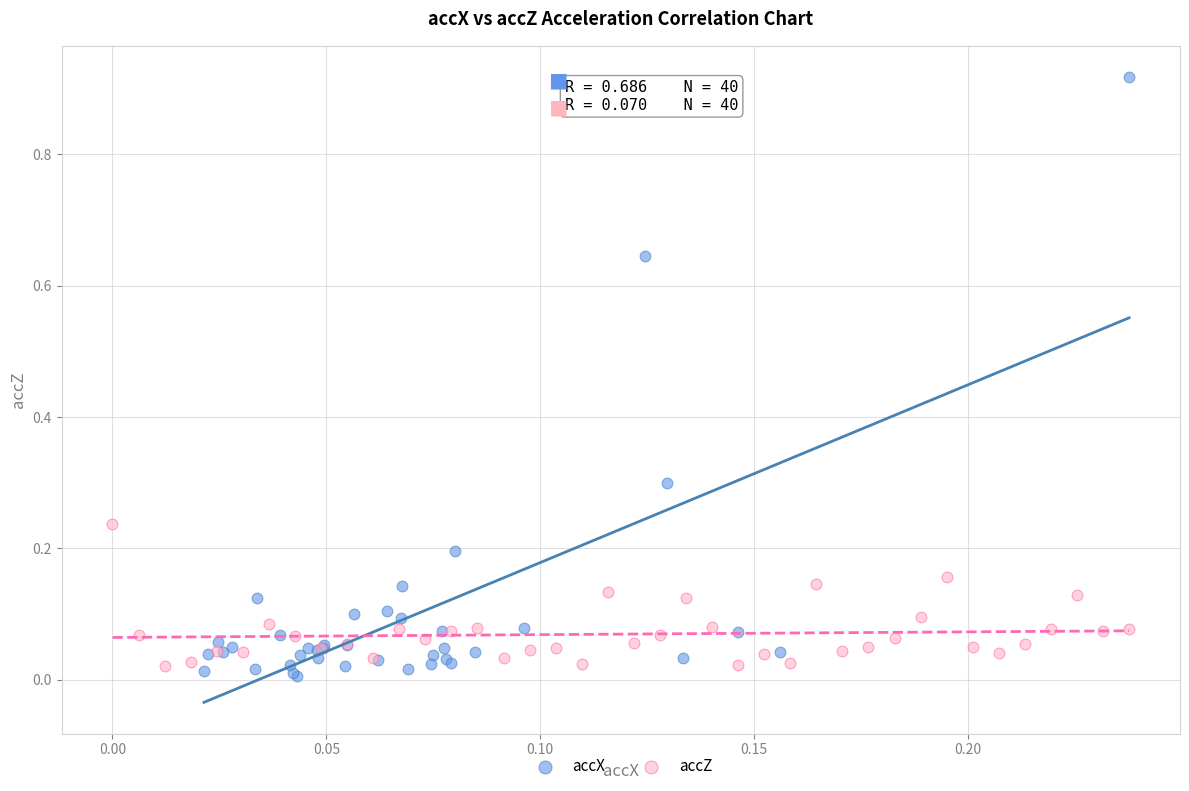

Which series has the widest spread of Y values?

accX